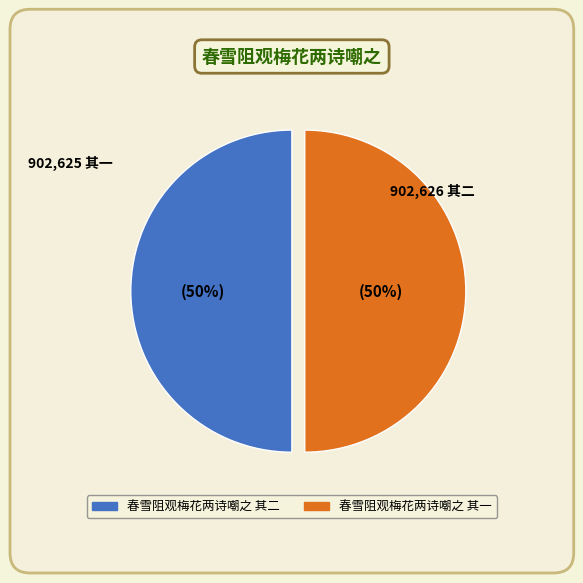

Combined, do 春雪阻观梅花两诗嘲之 其二 and 春雪阻观梅花两诗嘲之 其一 account for over 50%?

Yes